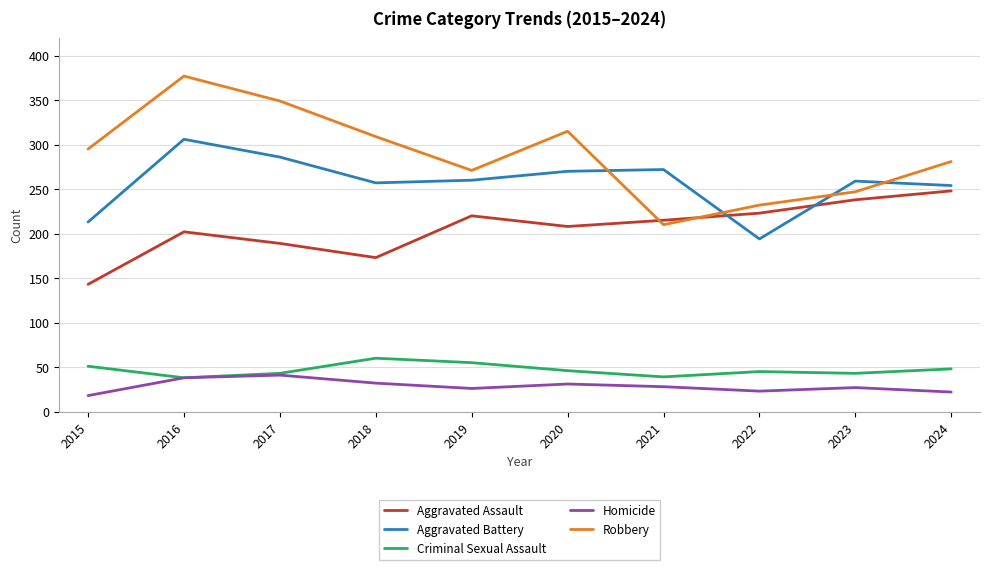

True or false: Robbery has a value of 177 at 2020.

False